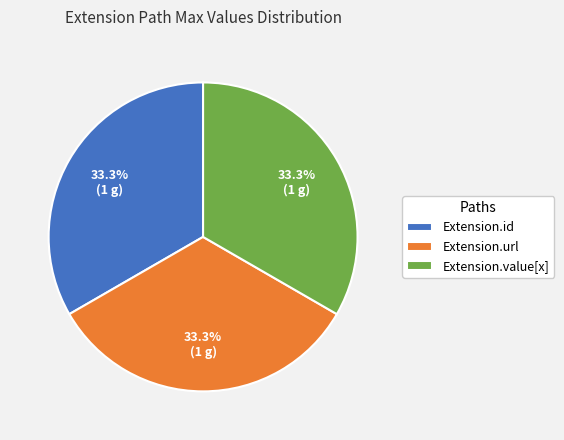

Is there any slice that represents more than half of the pie?

No